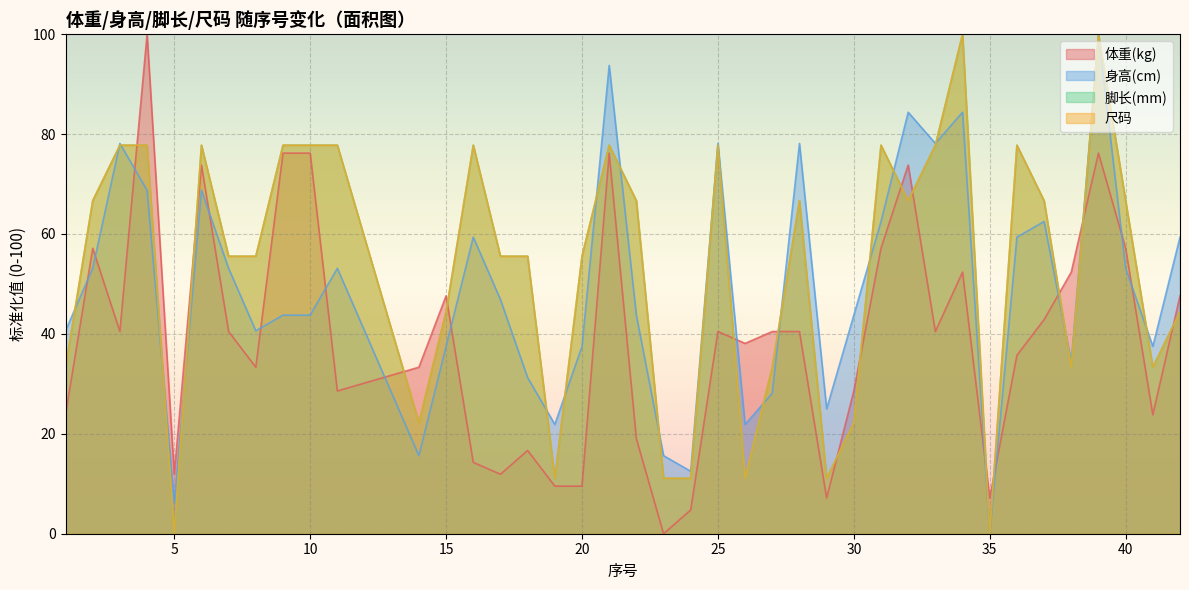

Which category has the lowest value across all series?

23